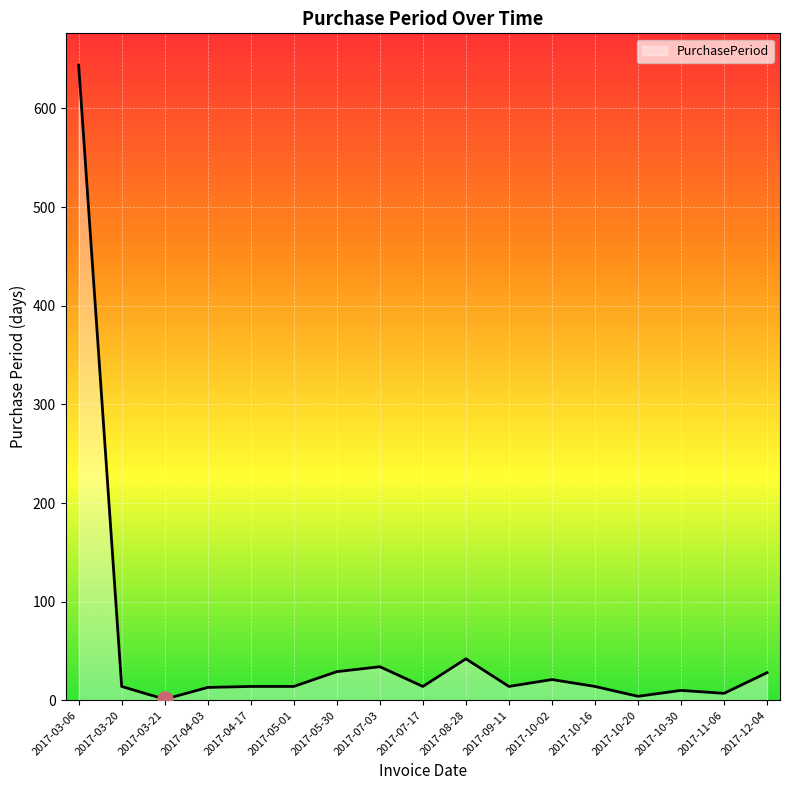

What is the change in value from 2017-07-17 to 2017-10-20?

-10